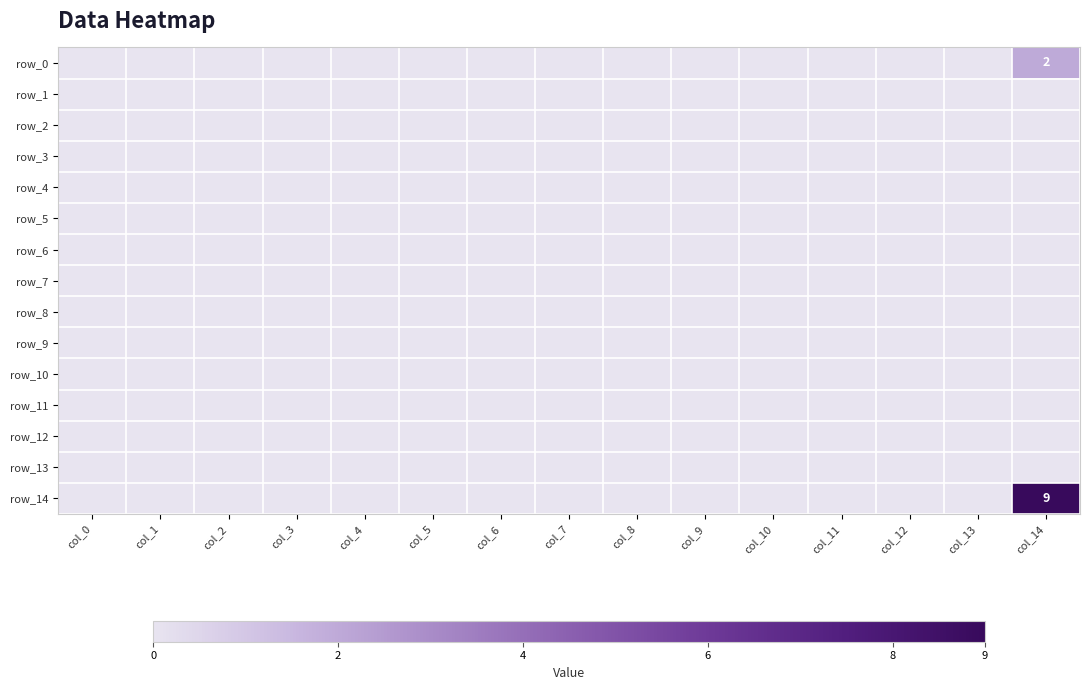

What is the total value across all series at col_14?

11